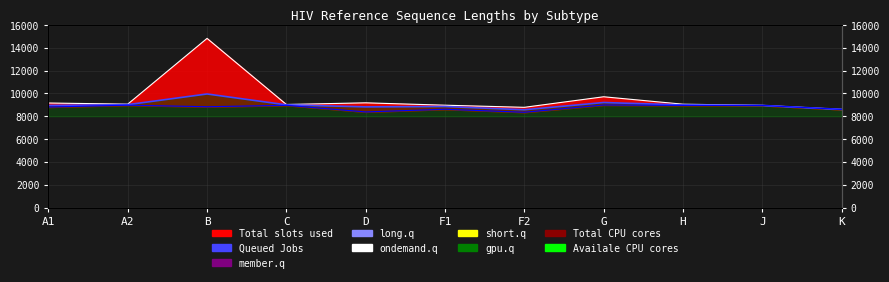

Which series changed the most between A2 and K?

Queued Jobs